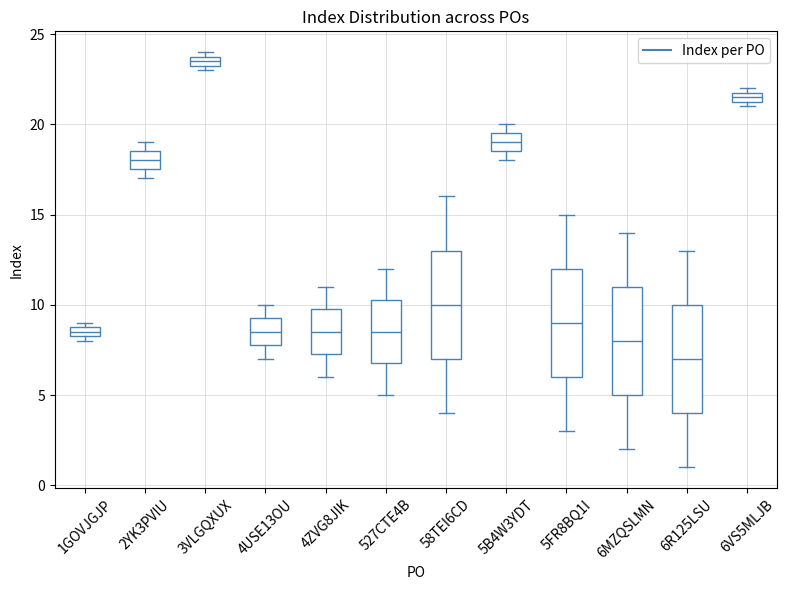

Which box has the lowest median line?

6R125LSU